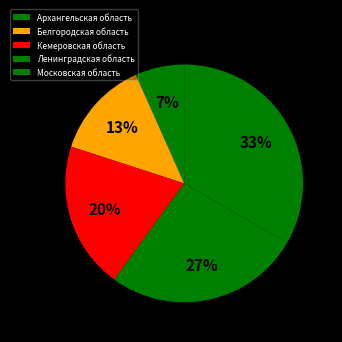

What is the ratio of the value at Кемеровская область to the value at Московская область?

0.6